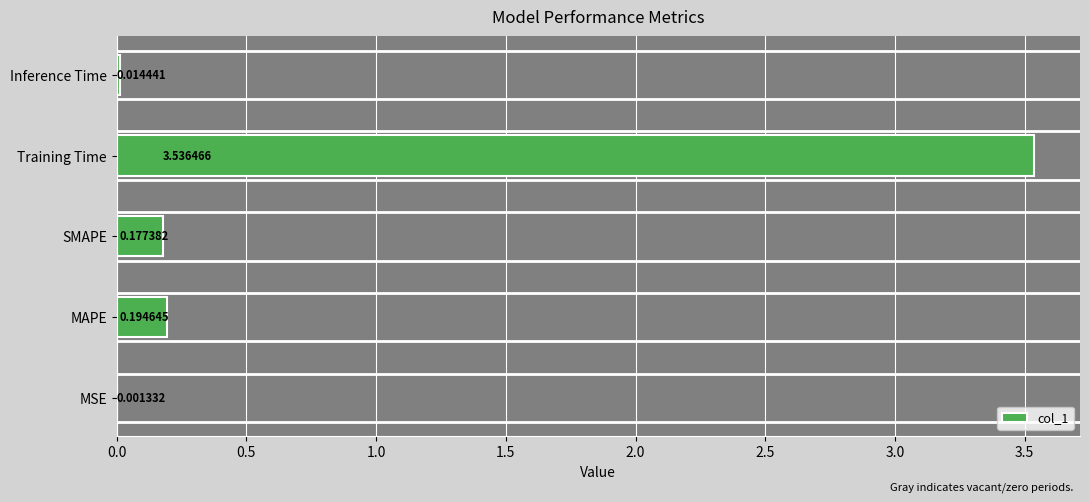

Are the bars horizontal?

Yes